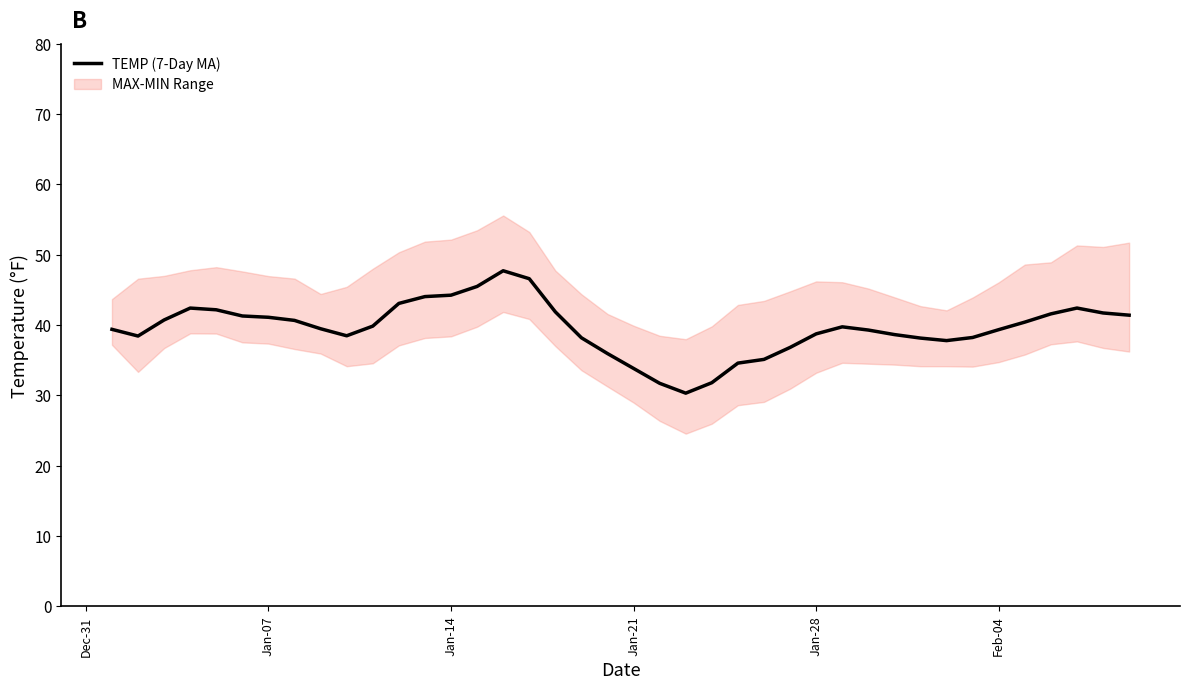

The value of TEMP (7-Day MA) at Jan-21 is 54.2. True or false?

False